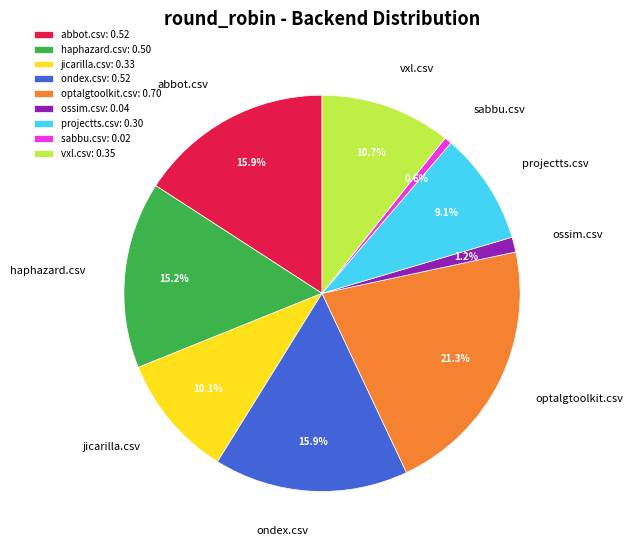

Combined, what portion of the pie is jicarilla.csv and projectts.csv?

19.2%